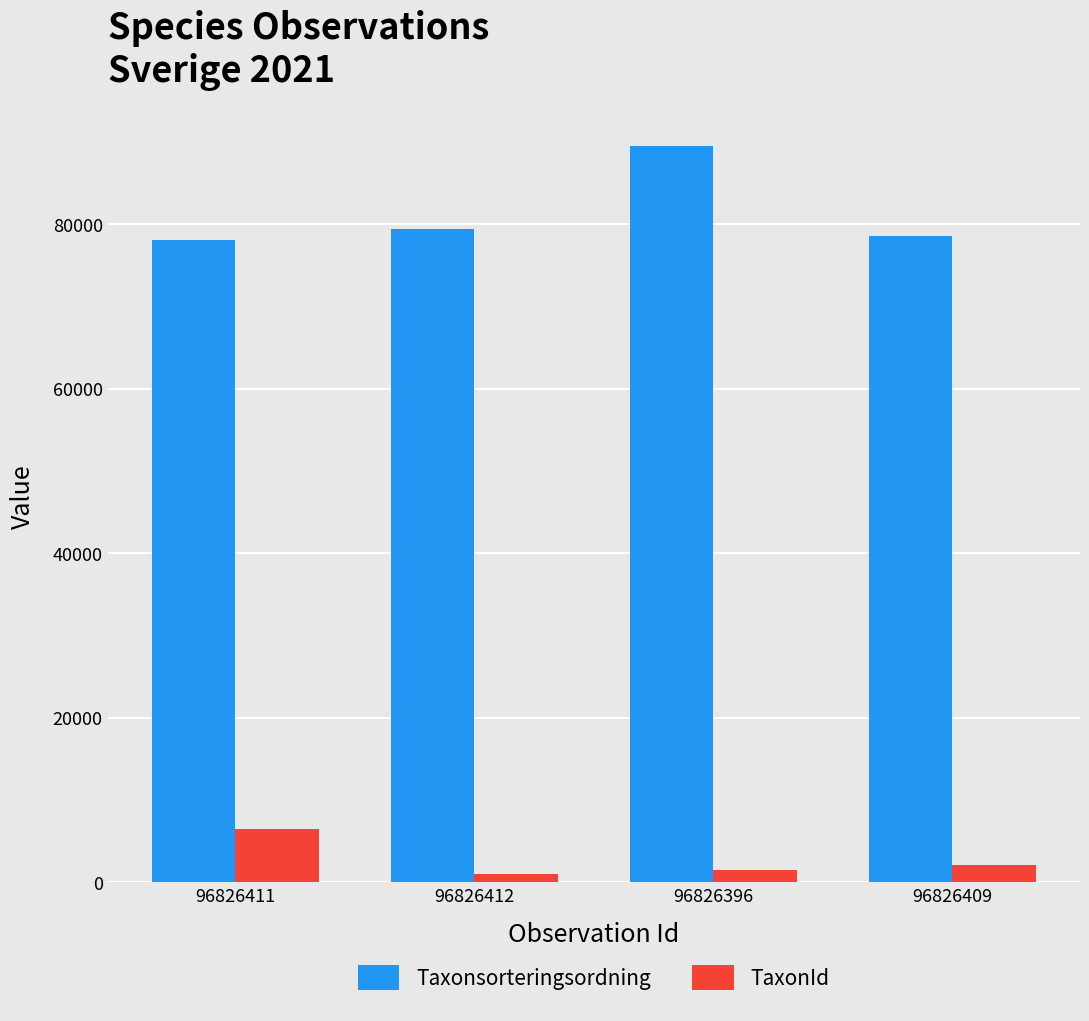

What position from the left is 96826411?

1